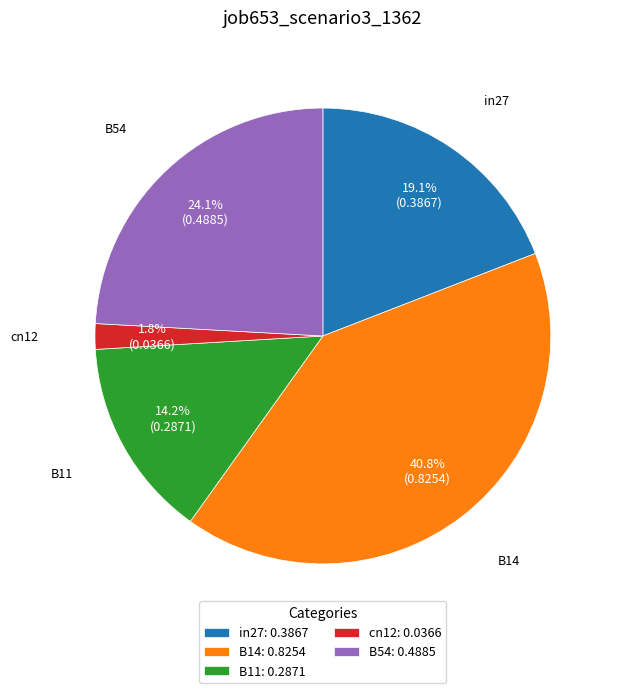

Does B14 account for over 50% of the chart?

No